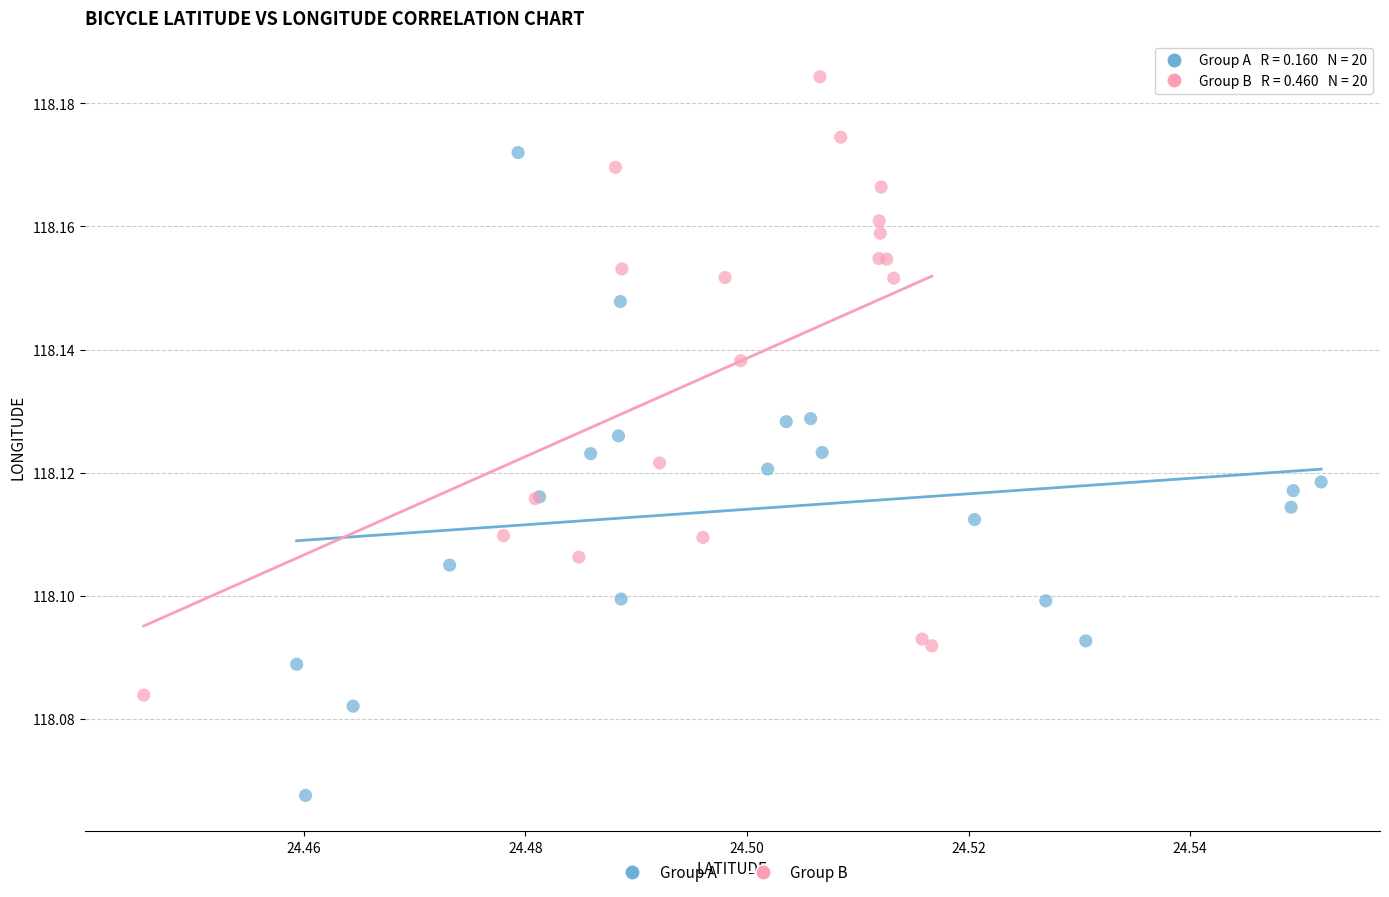

Which series contains the lowest Y value?

Group A